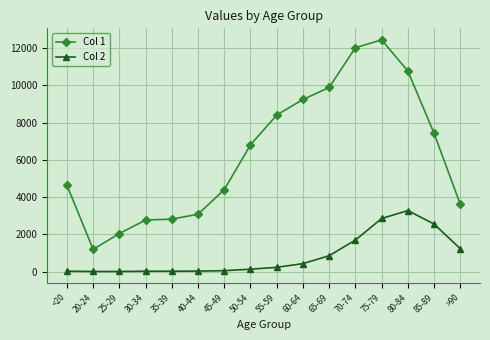

What are all the series names shown in the legend?

Col 1, Col 2